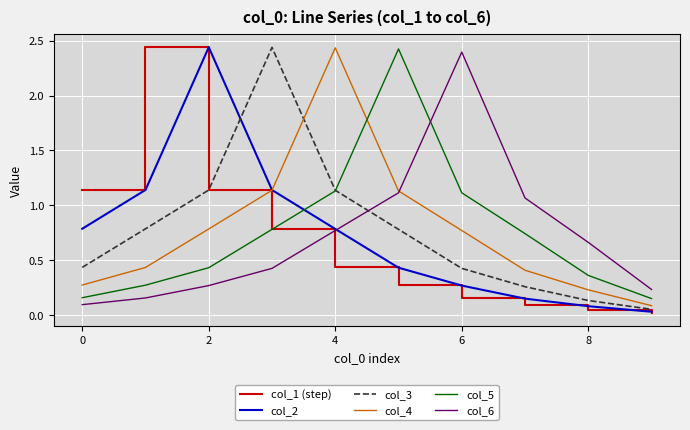

How many series are shown in this chart?

6